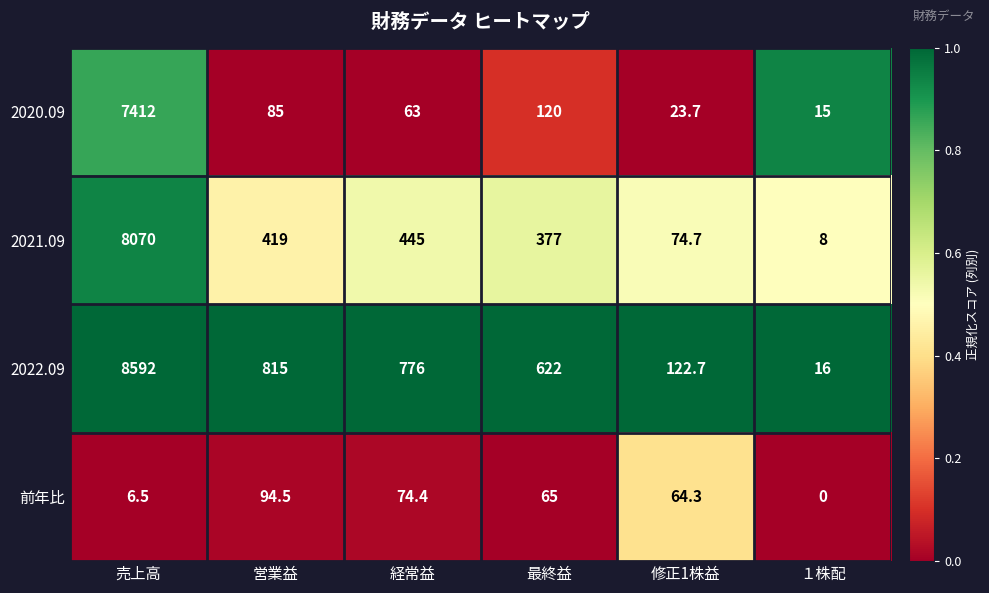

Reading left to right, what are all the values shown in this chart?

2020.09: 売上高=7412.0	営業益=85.0	経常益=63.0	最終益=120.0	修正1株益=23.7	１株配=15.0
2021.09: 売上高=8070.0	営業益=419.0	経常益=445.0	最終益=377.0	修正1株益=74.7	１株配=8.0
2022.09: 売上高=8592.0	営業益=815.0	経常益=776.0	最終益=622.0	修正1株益=122.7	１株配=16.0
前年比: 売上高=6.5	営業益=94.5	経常益=74.4	最終益=65.0	修正1株益=64.3	１株配=0.0